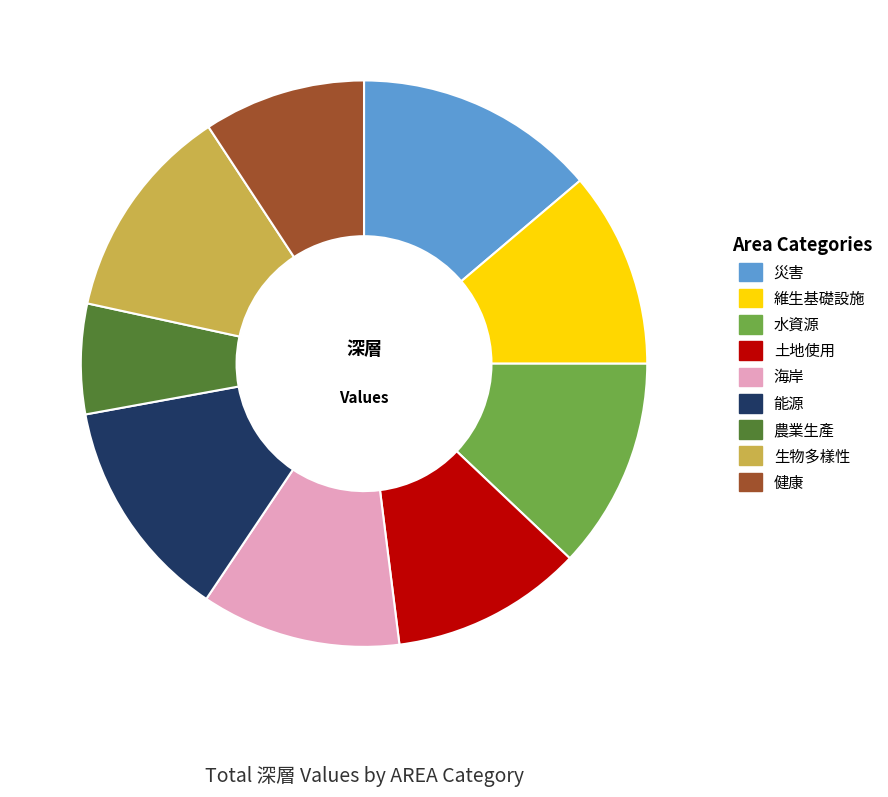

Is 土地使用 the majority of the pie?

No